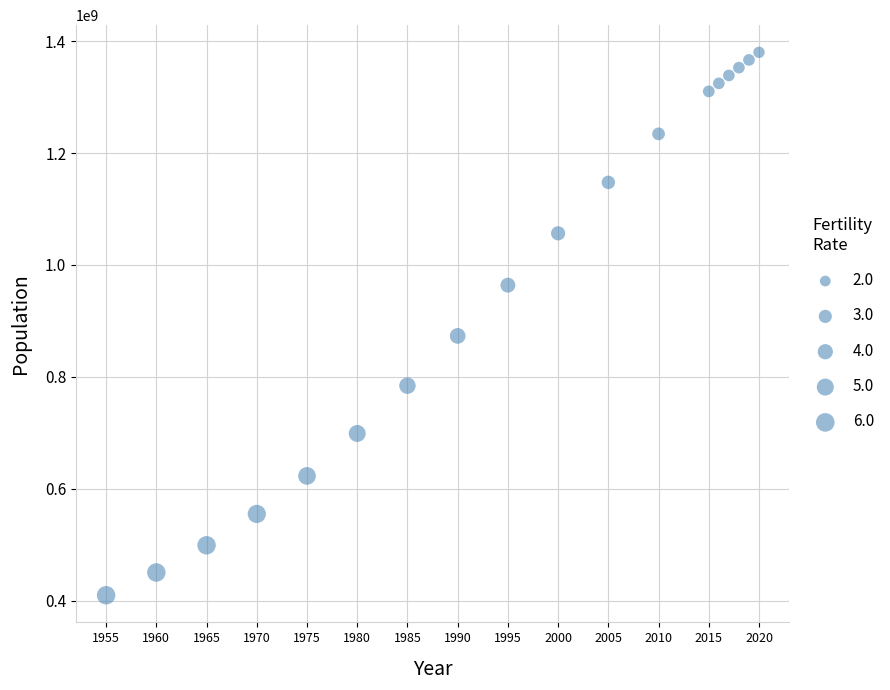

What is the range of X values (max minus min)?

65